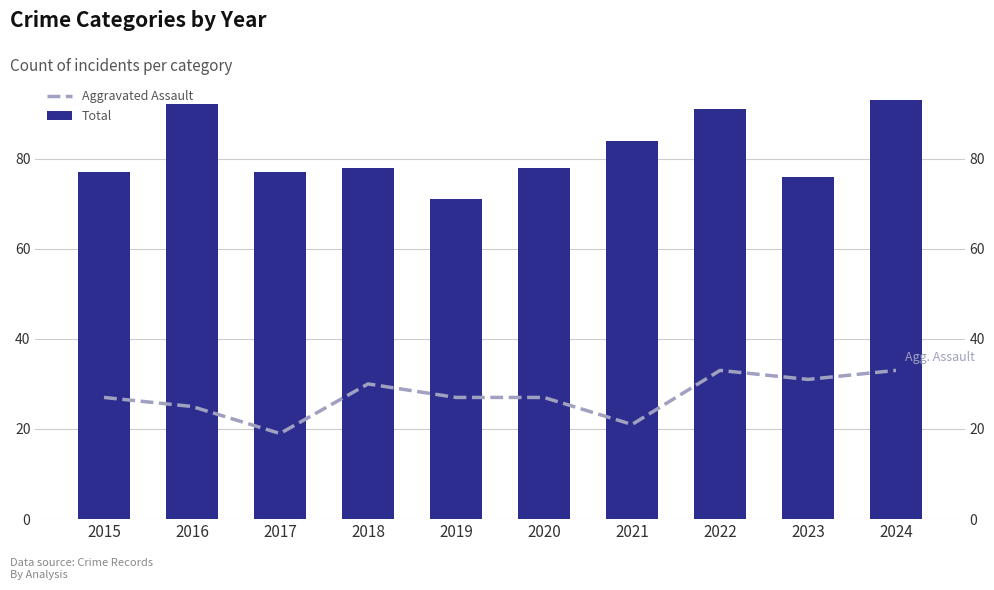

List the series in order of their overall mean, highest first.

Total, Aggravated Assault